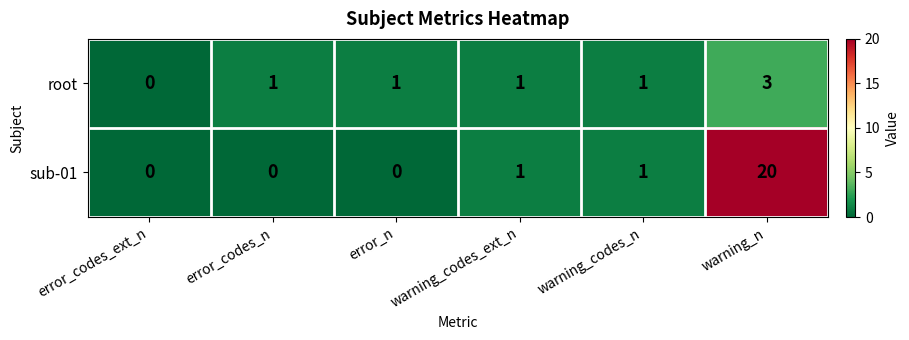

True or false: sub-01 has a value of 1 at warning_codes_n.

True